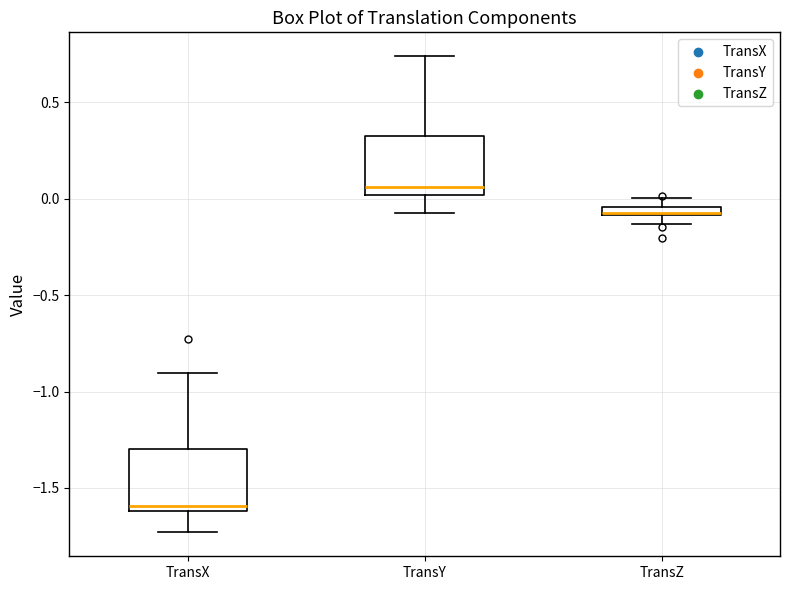

Where does the upper whisker of the box for TransX end on the y-axis? The values are not printed on the chart, so give them approximately, as read against the axis.

-0.90